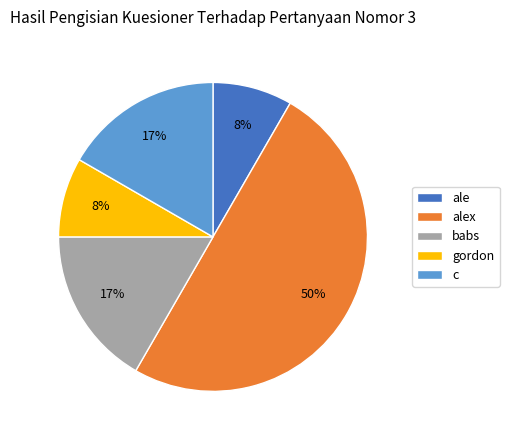

The babs slice represents 17% of the pie. True or false?

True